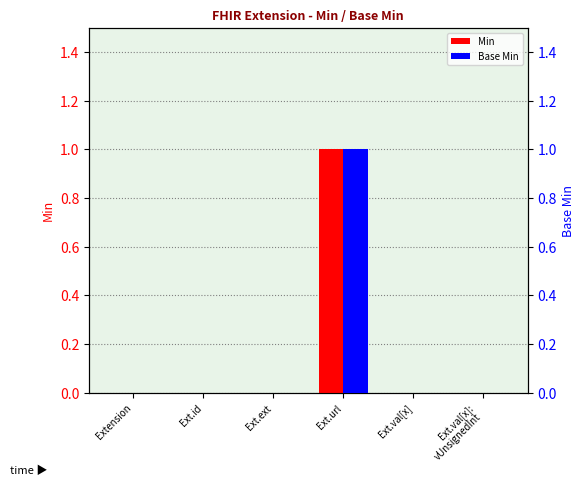

What position from the left is Ext.val[x]?

5